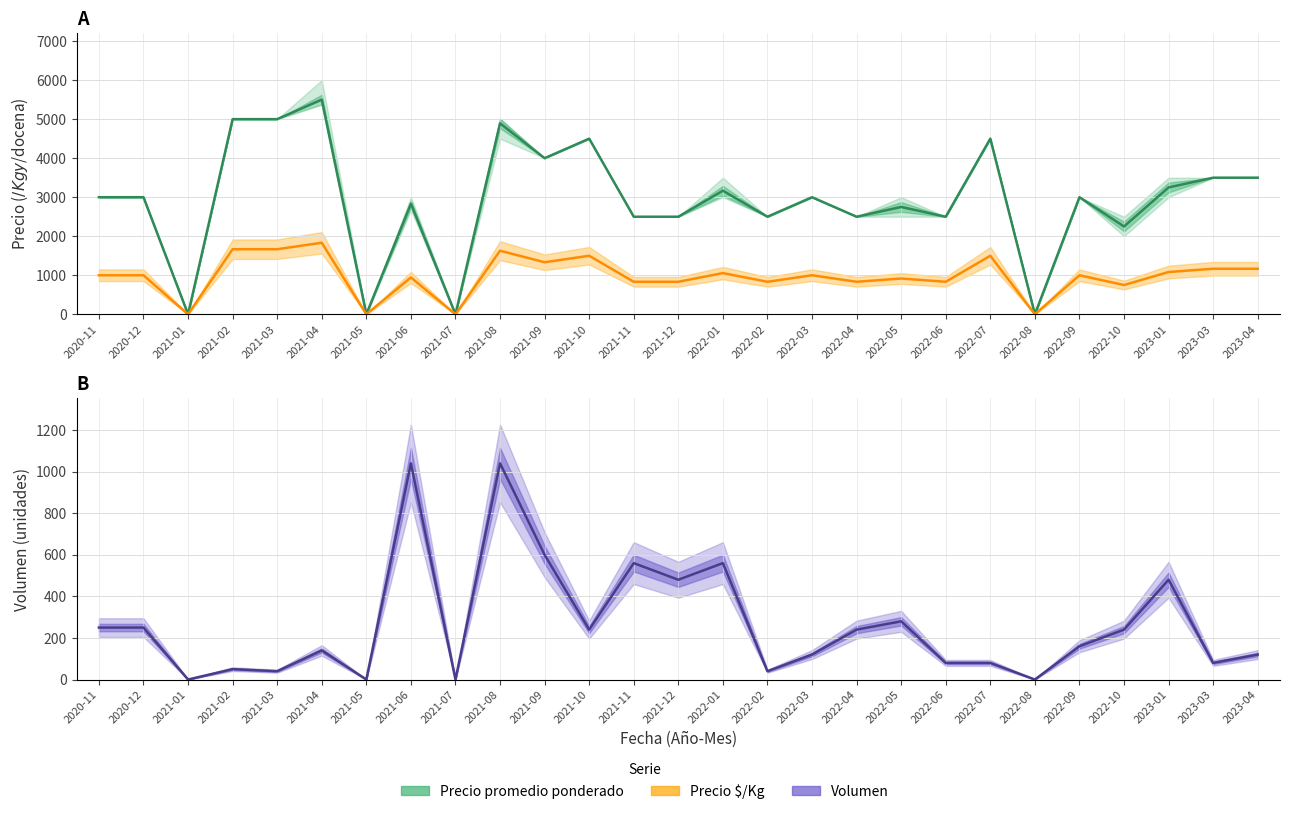

True or false: Precio promedio ponderado has more than 0 interior local peaks.

True